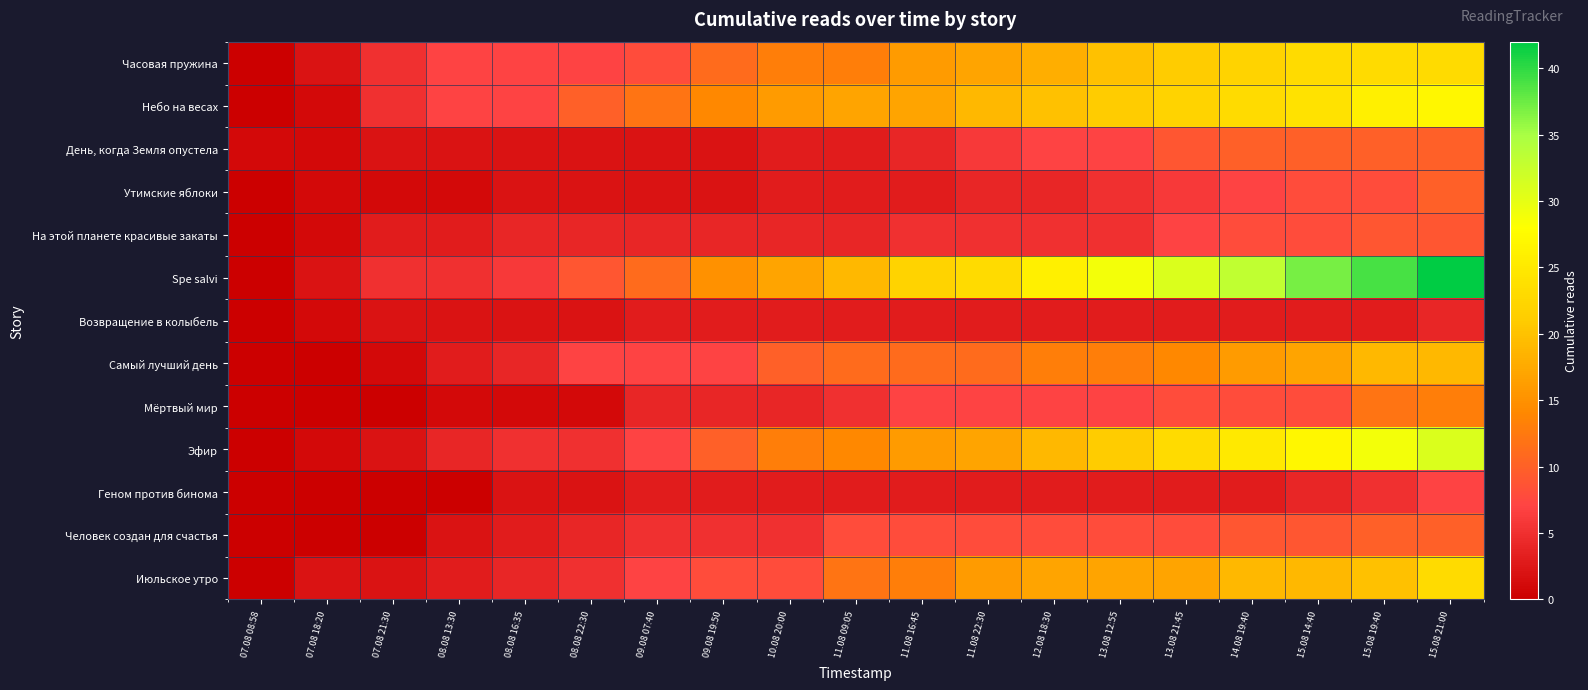

How many data points does each series have?

19